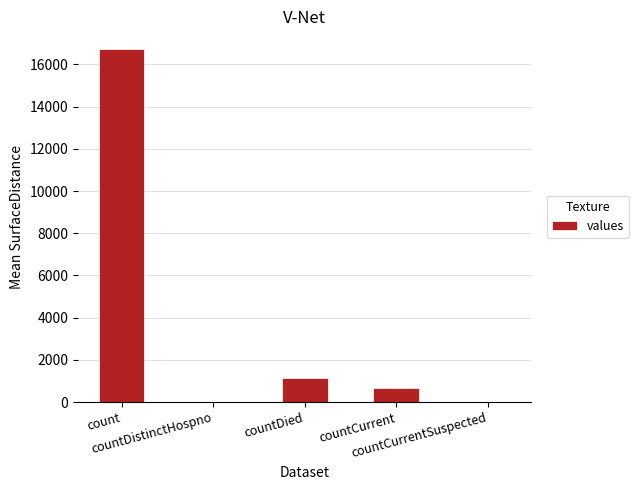

Reading left to right, list all the values displayed in this chart.

count=16729	countDistinctHospno=0	countDied=1142	countCurrent=668	countCurrentSuspected=0